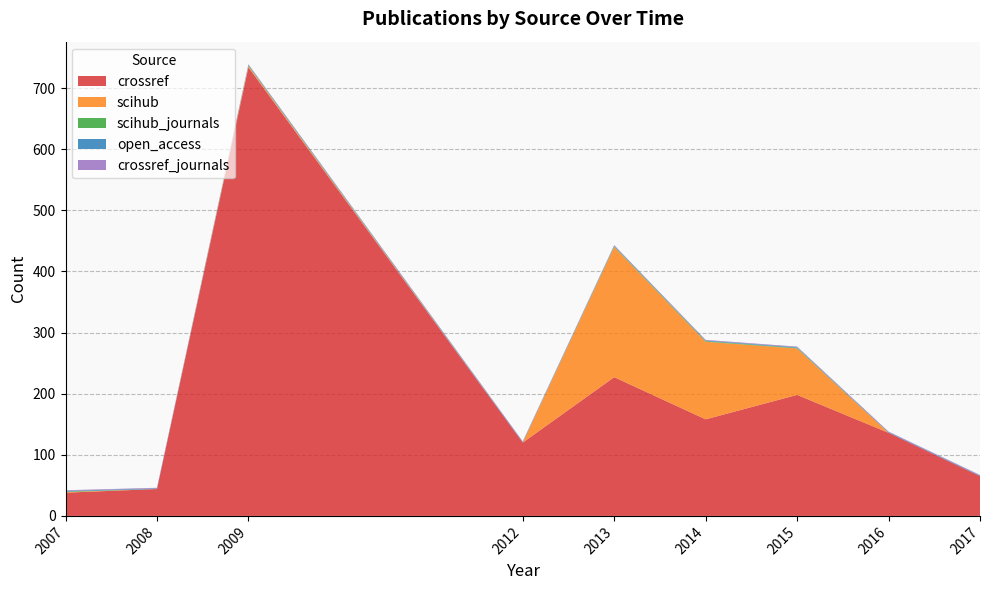

Reading left to right, transcribe all the data shown in this chart.

crossref: 2007=38	2008=44	2009=734	2012=120	2013=227	2014=158	2015=198	2016=136	2017=65
scihub: 2007=1	2008=0	2009=2	2012=0	2013=213	2014=127	2015=76	2016=0	2017=0
scihub_journals: 2007=1	2008=0	2009=1	2012=0	2013=1	2014=1	2015=1	2016=0	2017=0
open_access: 2007=1	2008=1	2009=1	2012=1	2013=1	2014=1	2015=1	2016=1	2017=1
crossref_journals: 2007=1	2008=1	2009=1	2012=1	2013=1	2014=1	2015=1	2016=1	2017=1